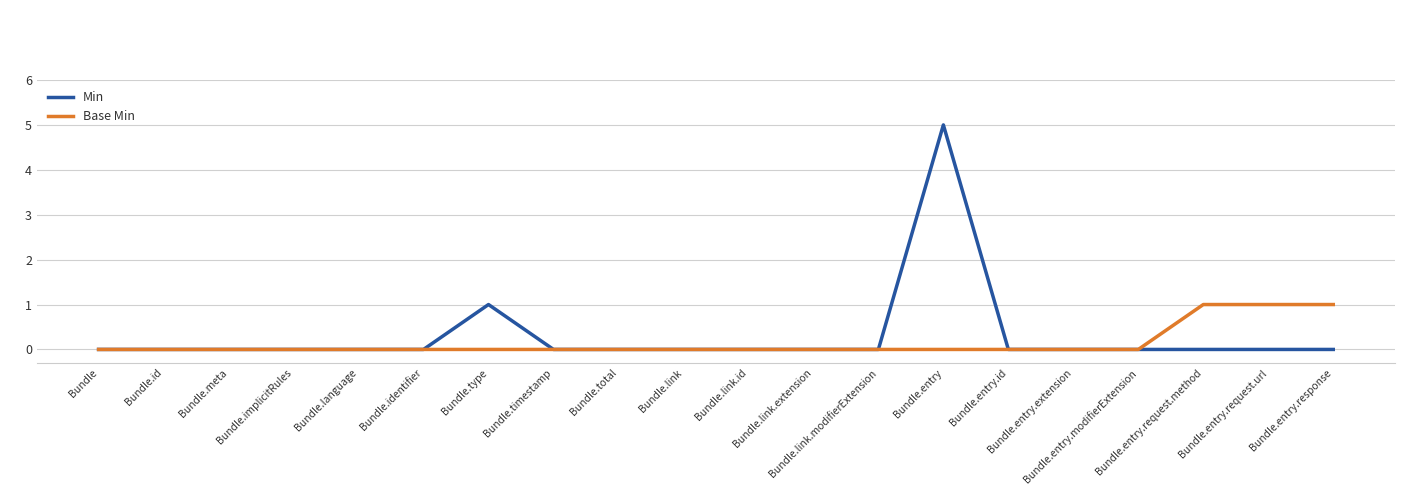

Which series has the largest range (max minus min)?

Min